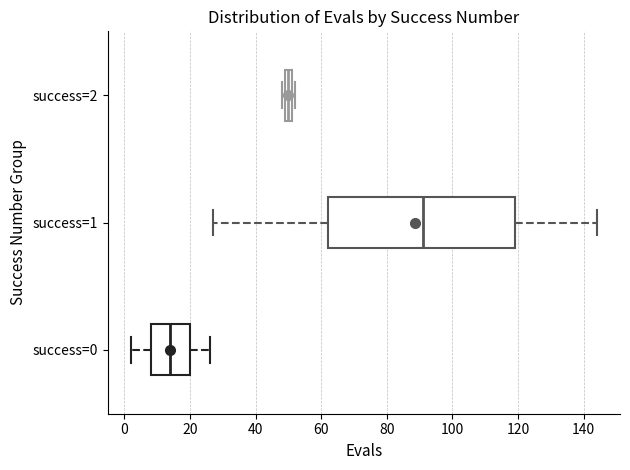

Which box has the furthest to the left median line?

success=0